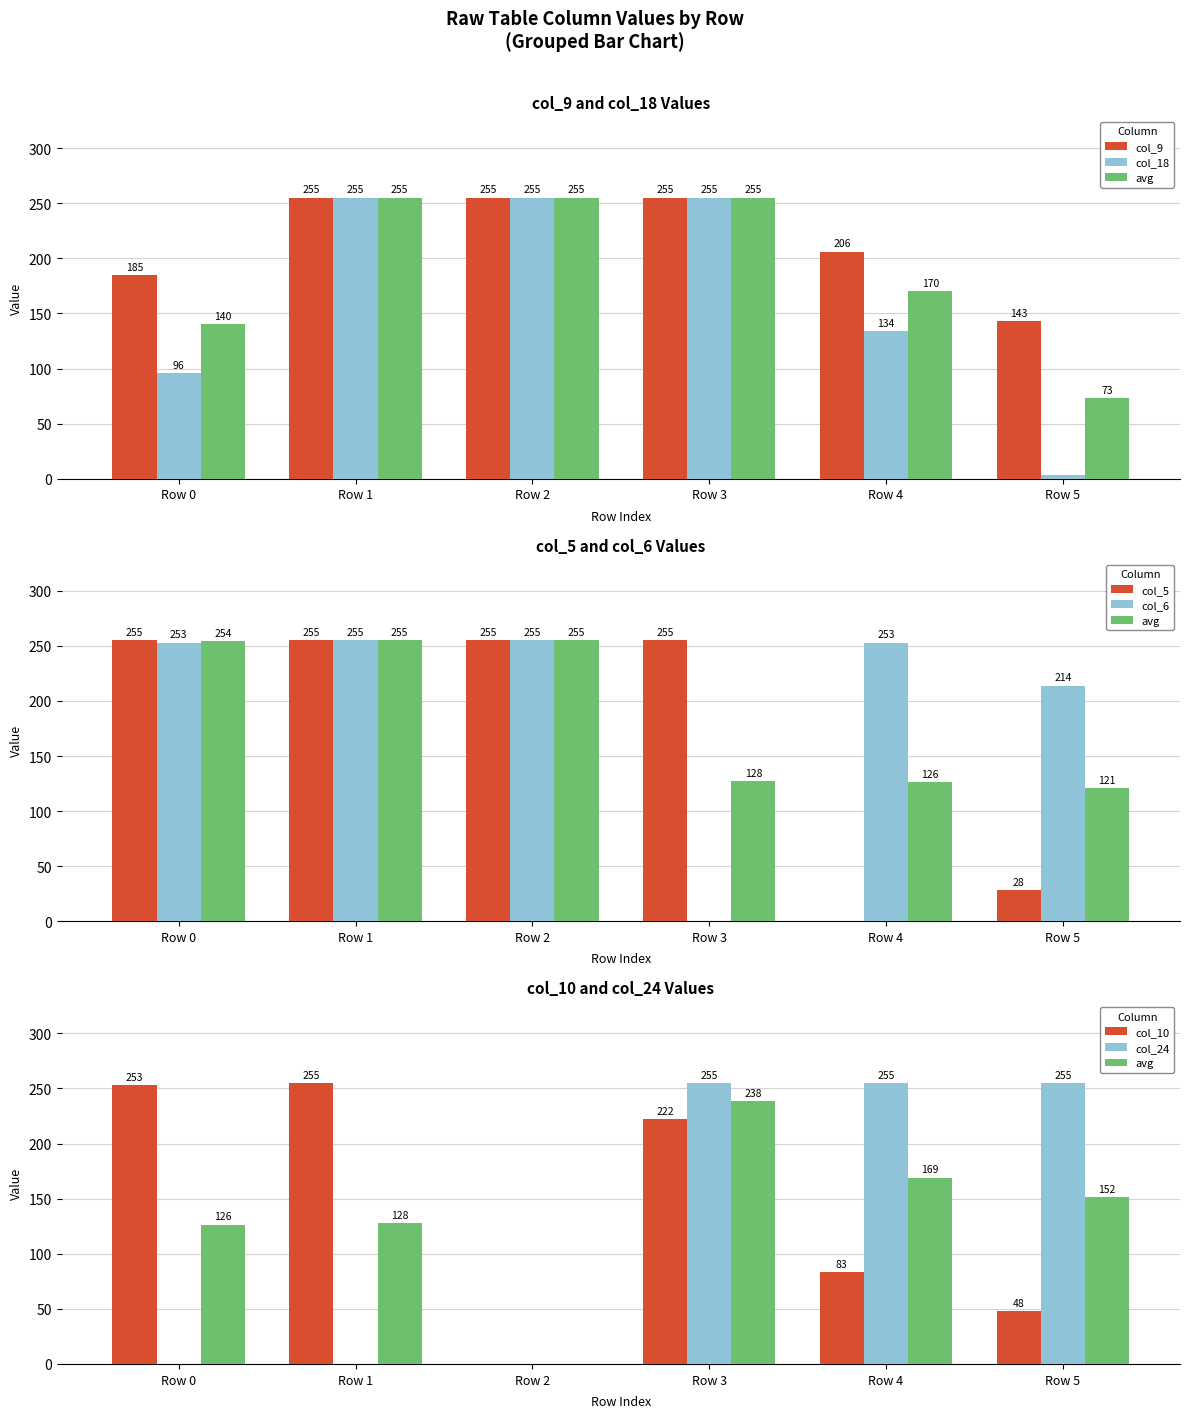

The value of col_18 at 23 is 106. True or false?

False